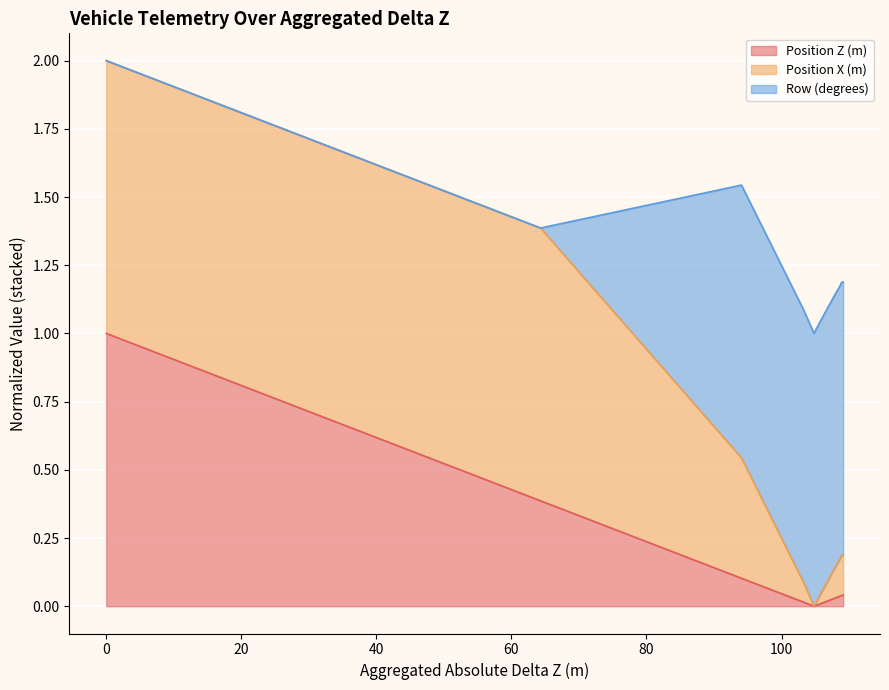

True or false: Position Z (m) and Position X (m) cross at least once.

False